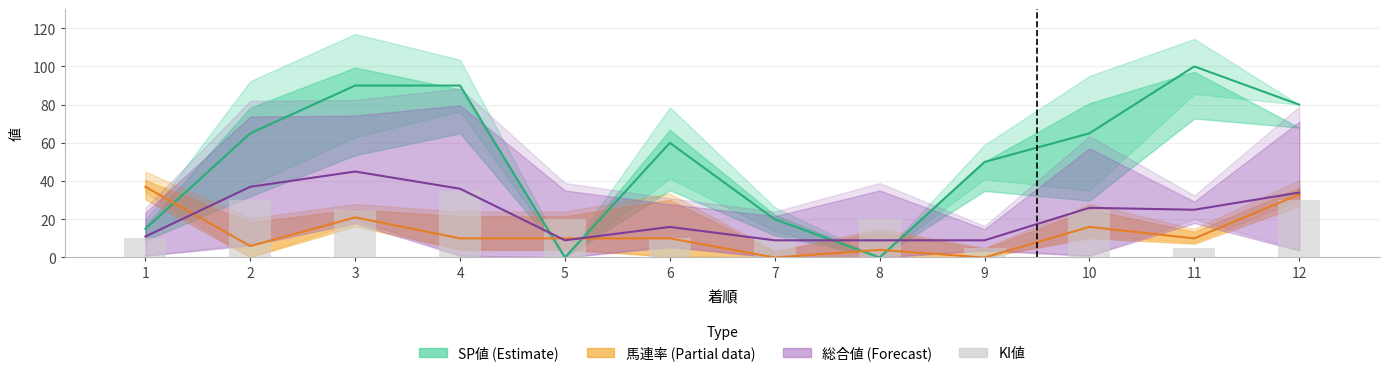

What is the sum of all 馬連率 (Partial) values?

157